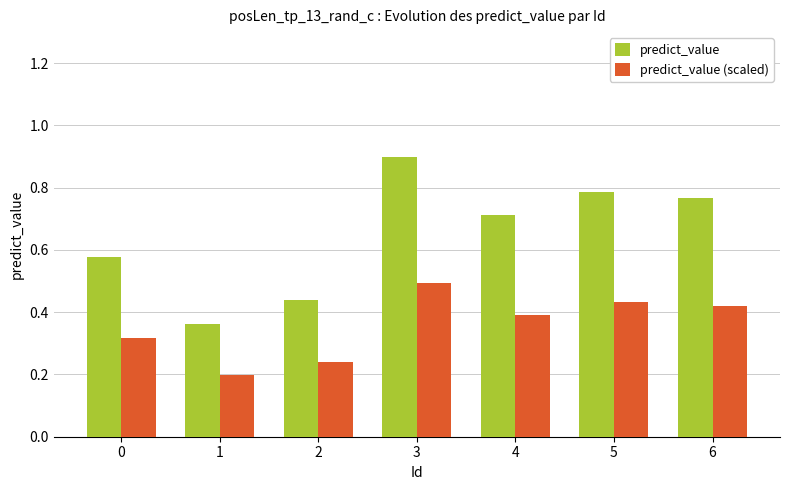

At which label is predict_value closest to 0?

1